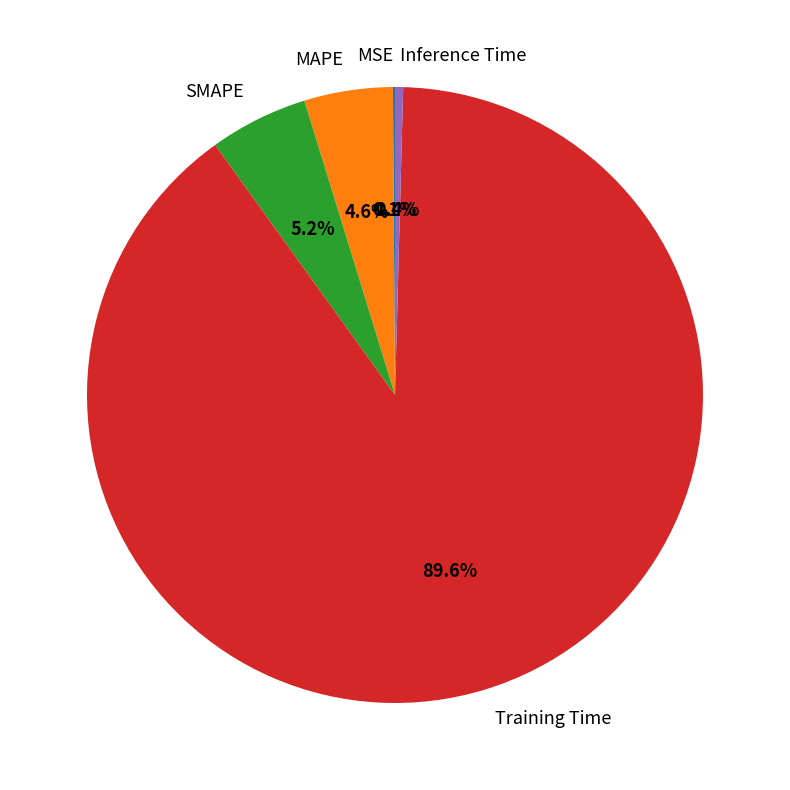

Does Inference Time represent more than half of the total?

No